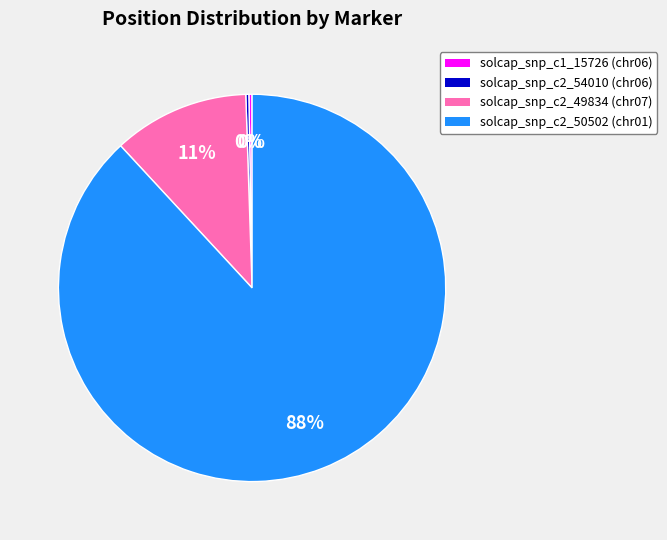

Which slice is the largest?

solcap_snp_c2_50502 (chr01)